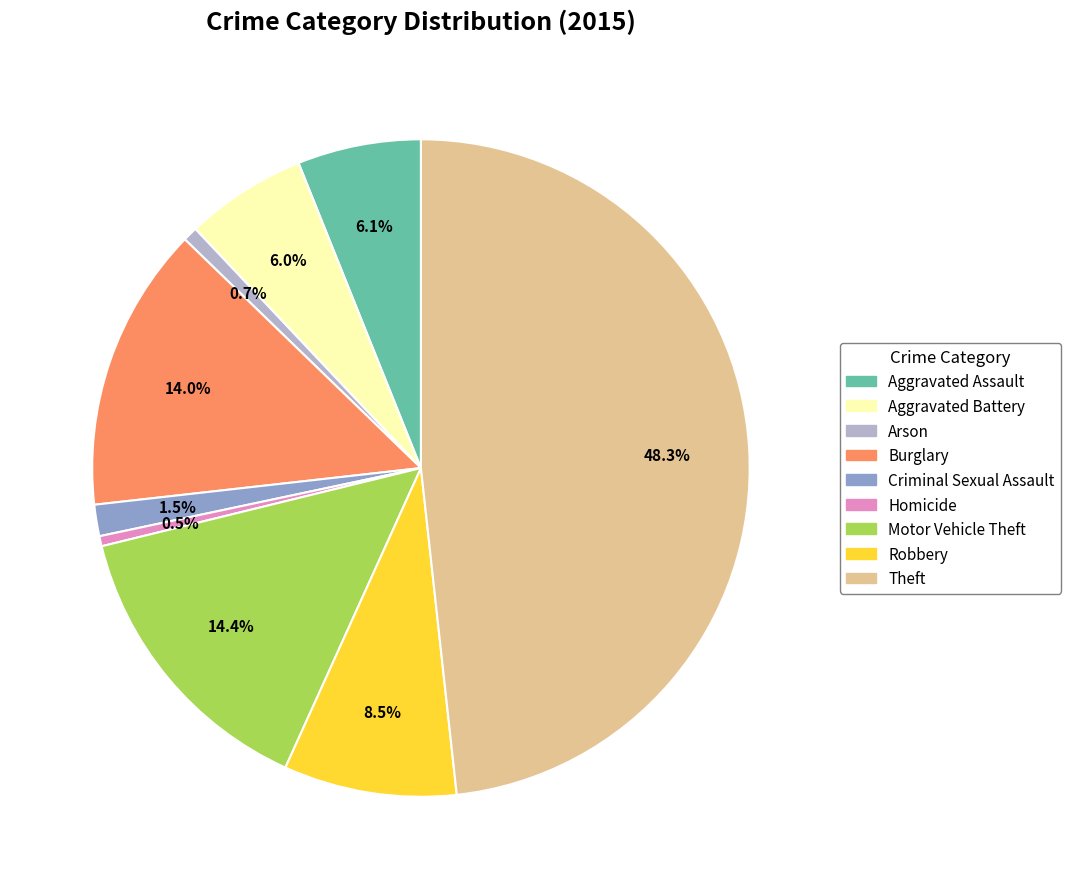

To the nearest percent, what is the difference between the Aggravated Assault and Motor Vehicle Theft slice percentages?

8%